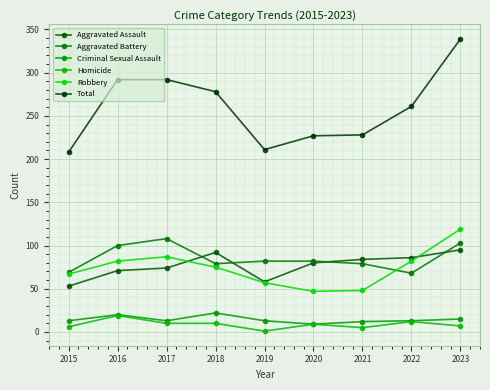

Does the chart have visible grid lines?

Yes